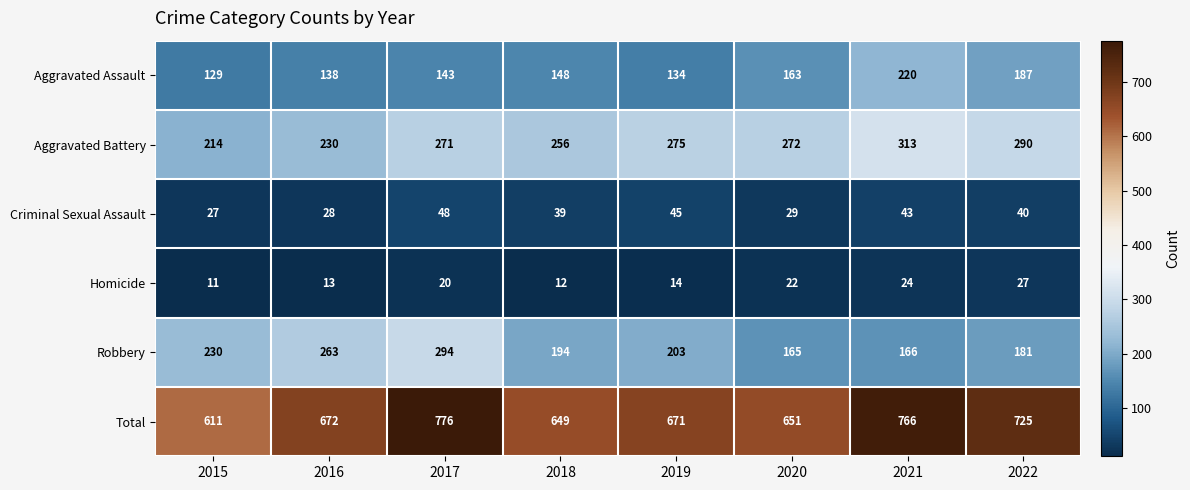

Which series changed the most between 2018 and 2019?

Total